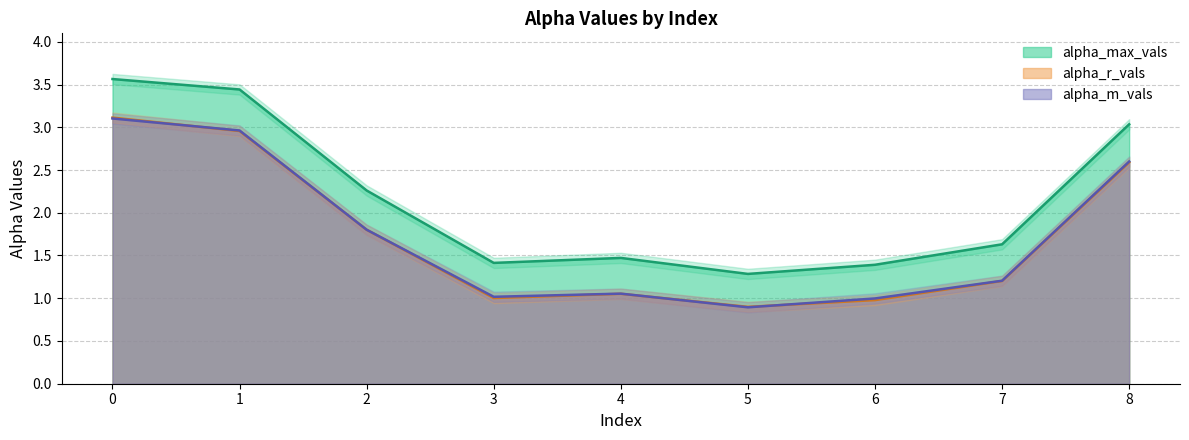

Reading left to right, transcribe all the data shown in this chart.

alpha_max_vals: 3.6	3.4	2.3	1.4	1.5	1.3	1.4	1.6	3.0
alpha_r_vals: 3.1	3.0	1.8	1.0	1.1	0.9	1.0	1.2	2.6
alpha_m_vals: 3.1	3.0	1.8	1.0	1.1	0.9	1.0	1.2	2.6